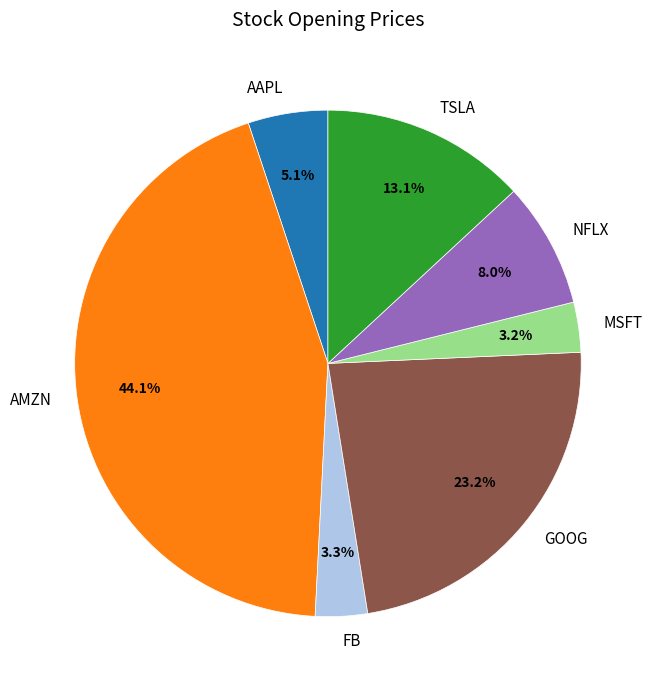

To the nearest percent, what is the combined percentage of AMZN and FB?

47%